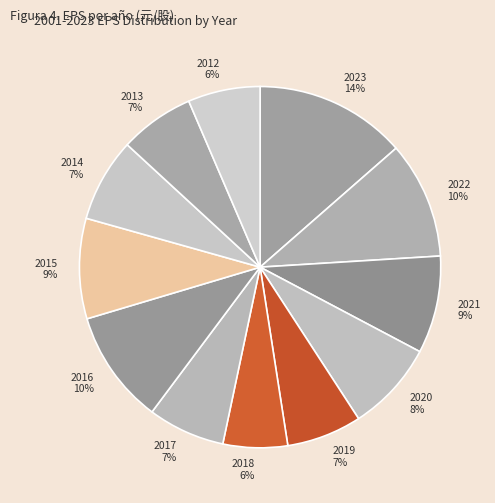

What percentage is the 2013 slice, to the nearest percent?

7%